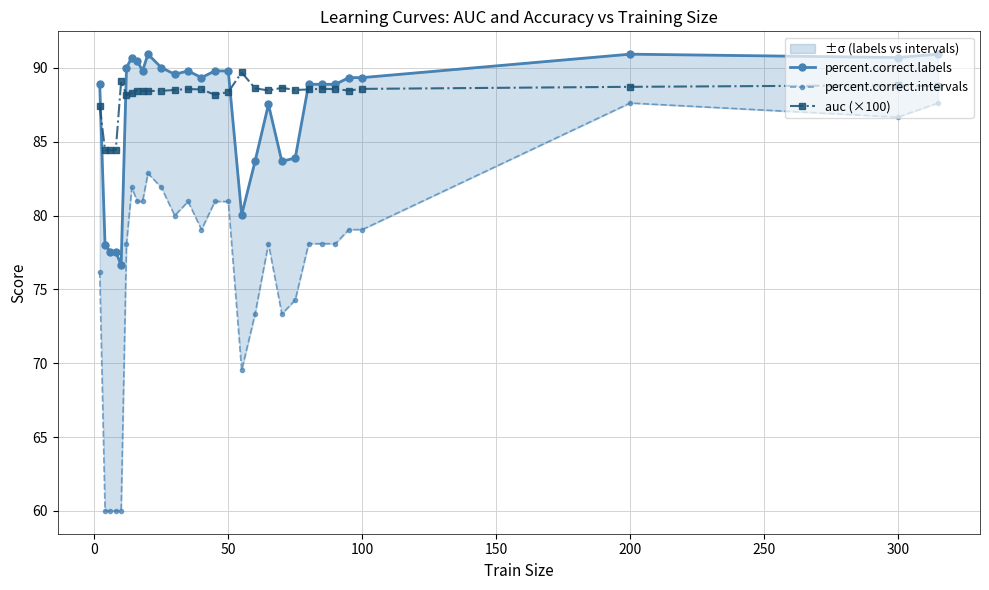

True or false: auc (×100) has more than 0 interior local peaks.

True